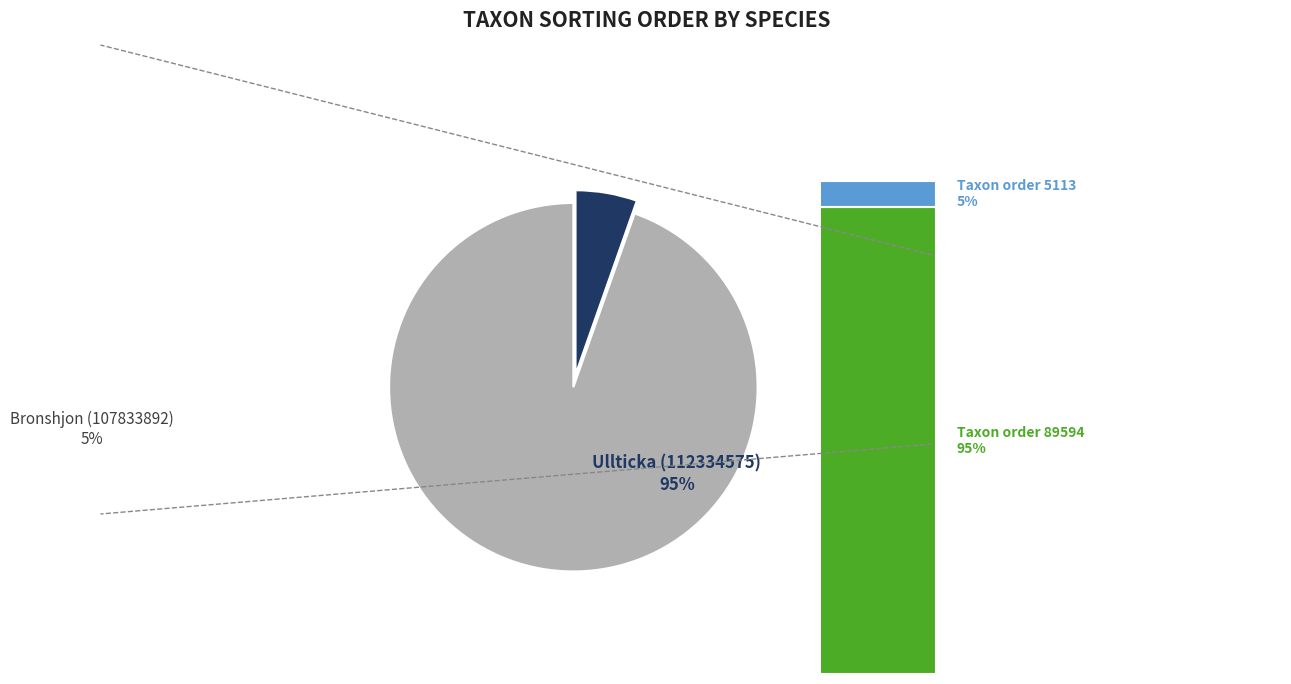

Count the number of slices in the pie.

2